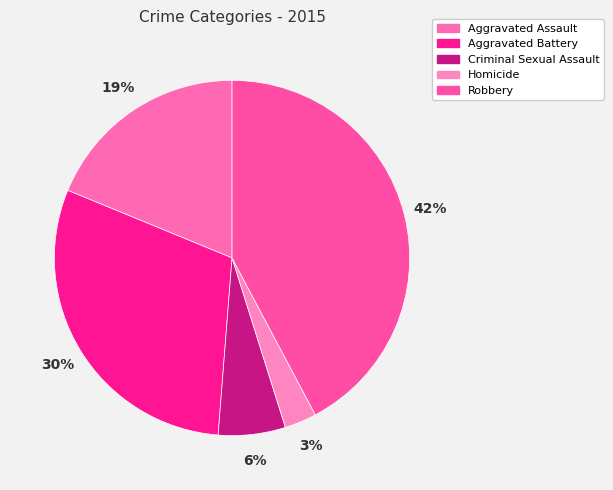

To the nearest percent, what is the difference between the Aggravated Assault and Robbery slice percentages?

23%